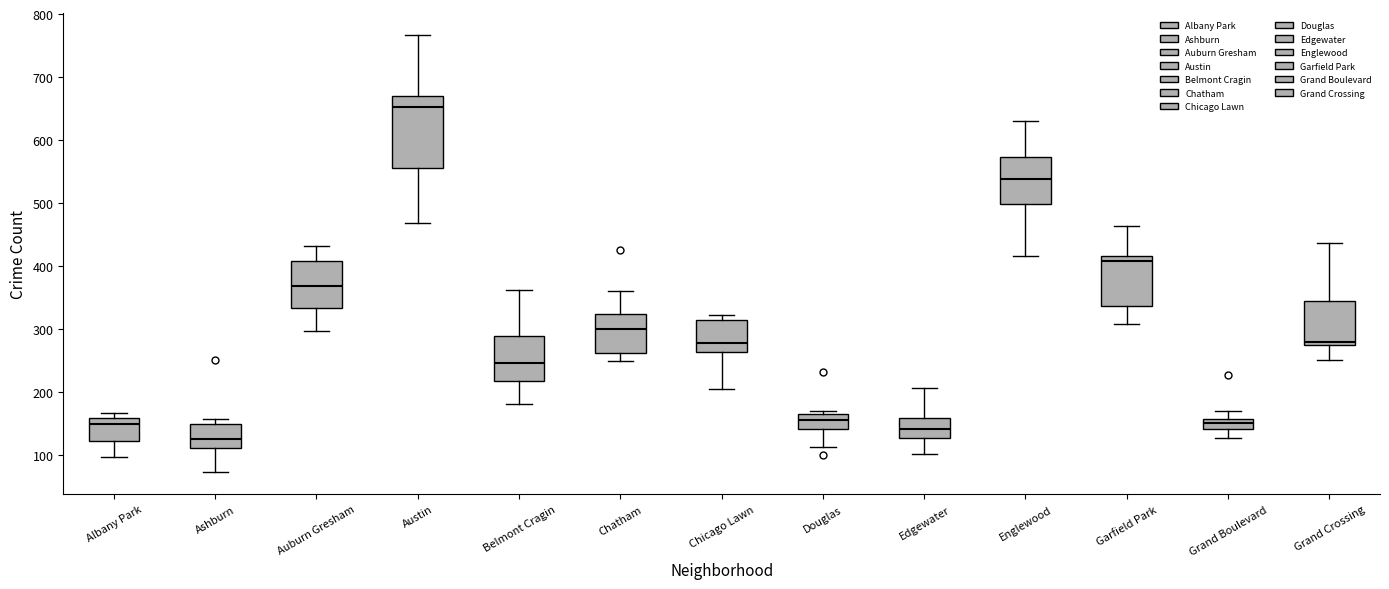

Comparing the boxes themselves (not the whiskers), which one is the tallest?

Austin